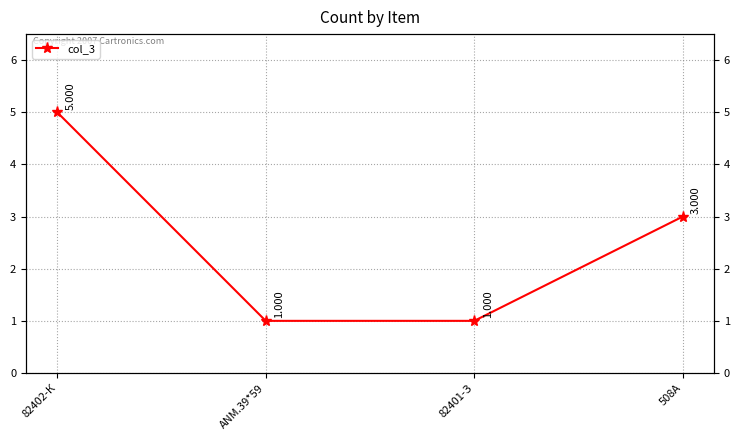

Does the chart have visible grid lines?

Yes